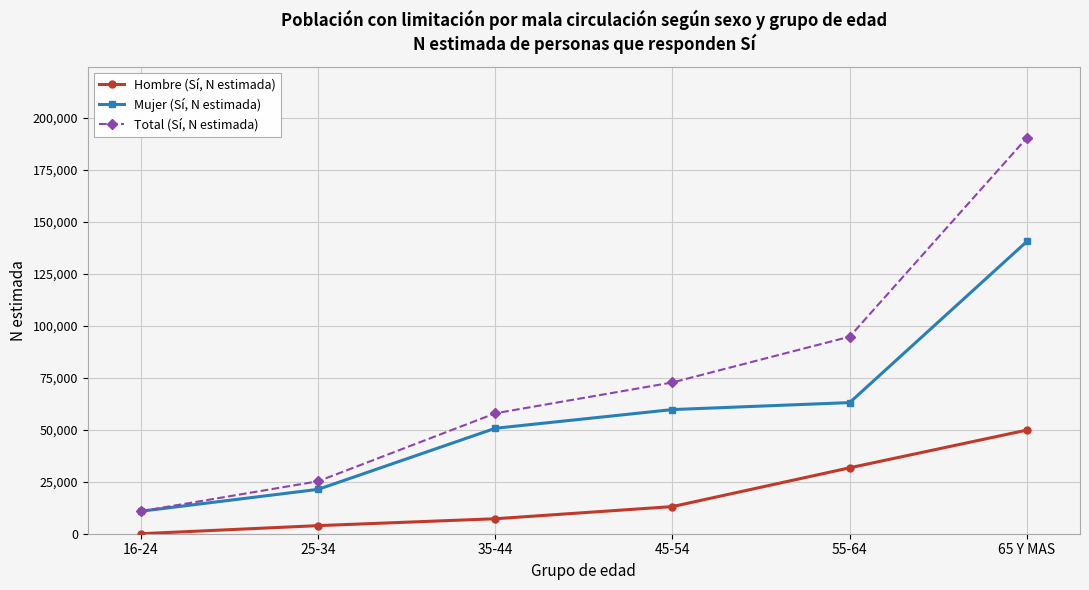

At how many categories does at least one series exceed 68739?

3